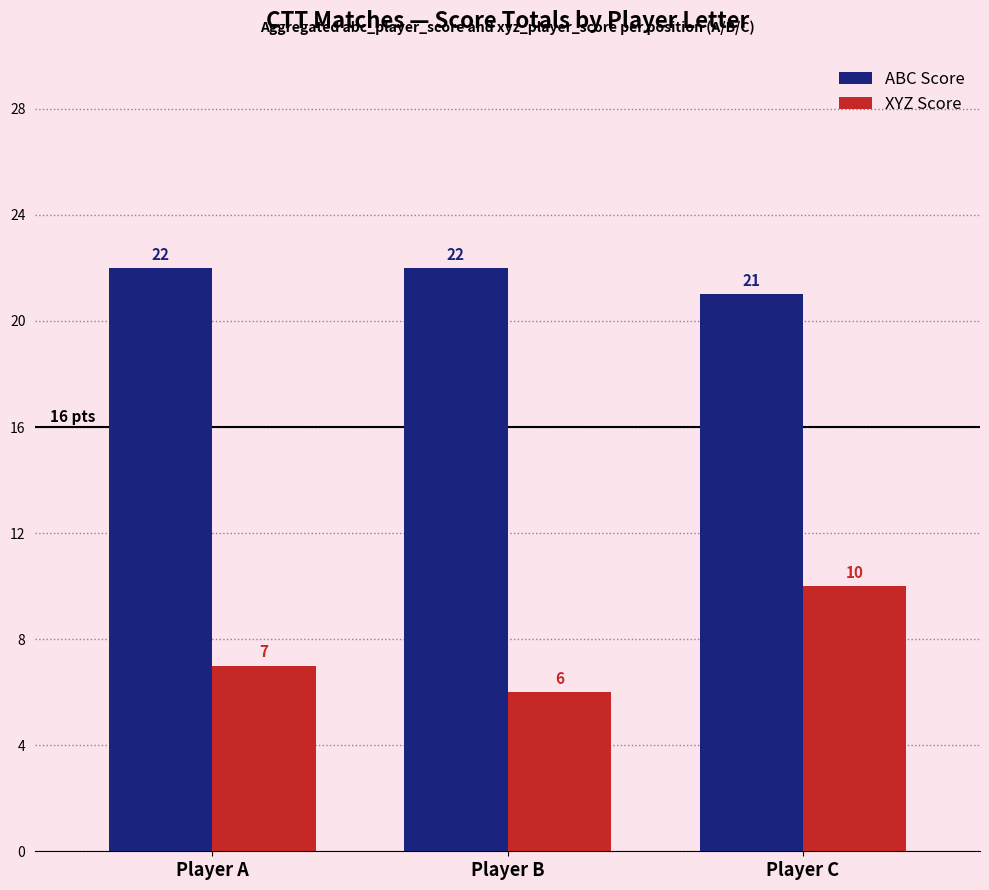

Rank the series at Player A from lowest to highest value.

XYZ Score, ABC Score